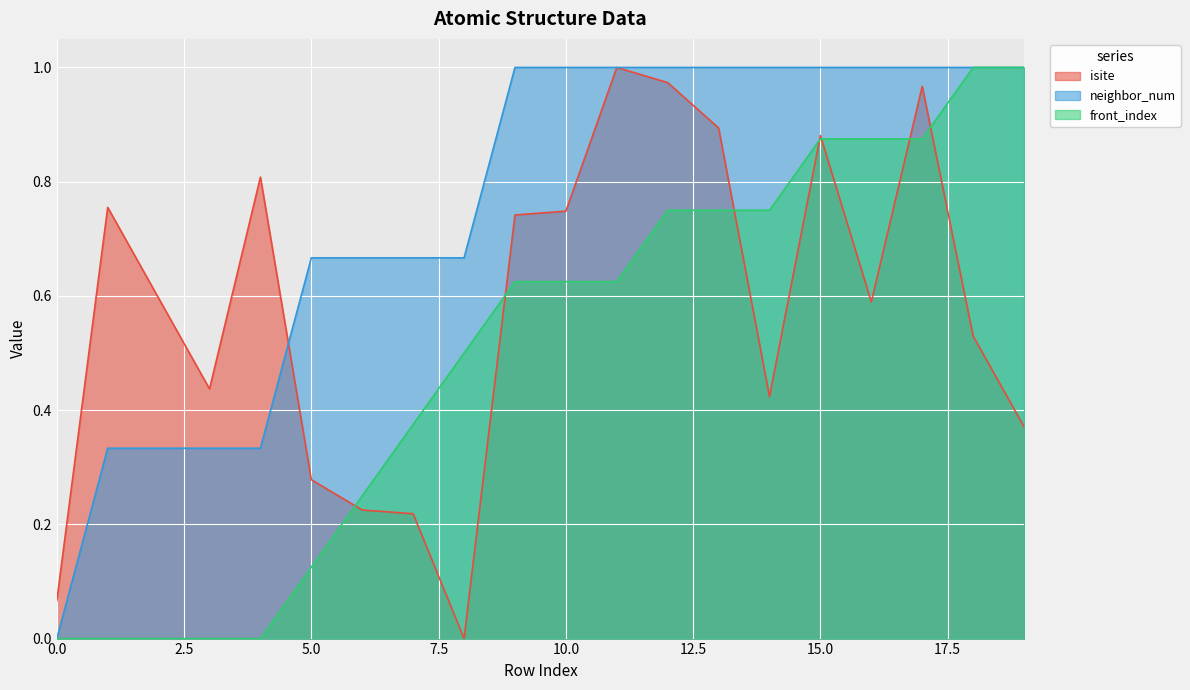

What is the difference between the second highest and second lowest values in the neighbor_num series?

0.7